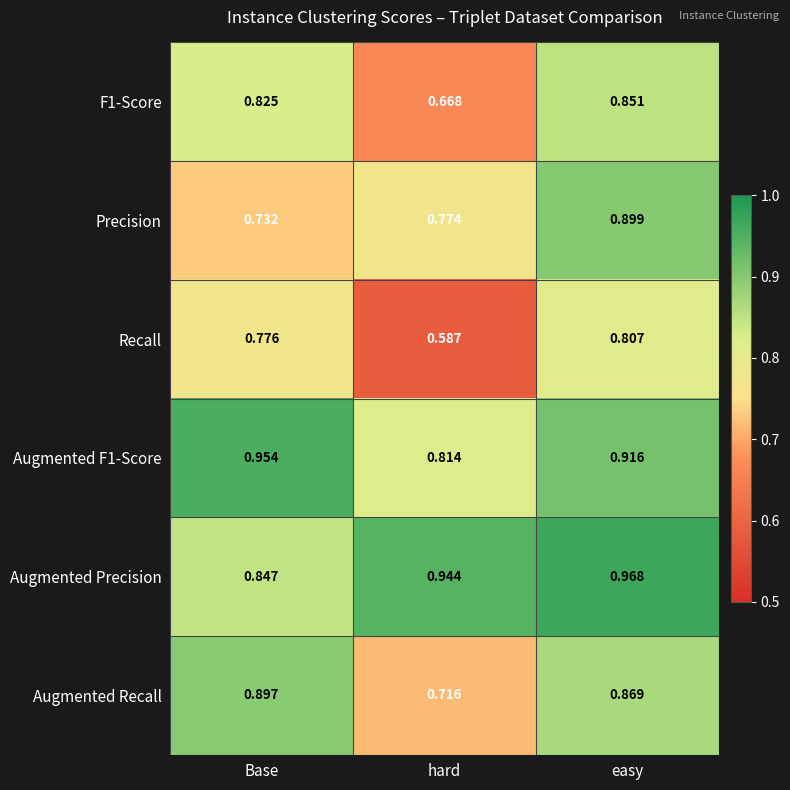

List the series in order of their peak value, lowest first.

Recall, F1-Score, Augmented Recall, Precision, Augmented F1-Score, Augmented Precision